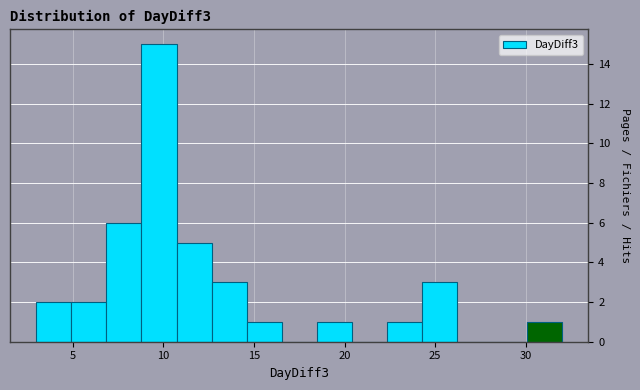

Around what value on the x-axis is the tallest bar? Give the approximate position of its centre, as read against the axis.

10.0